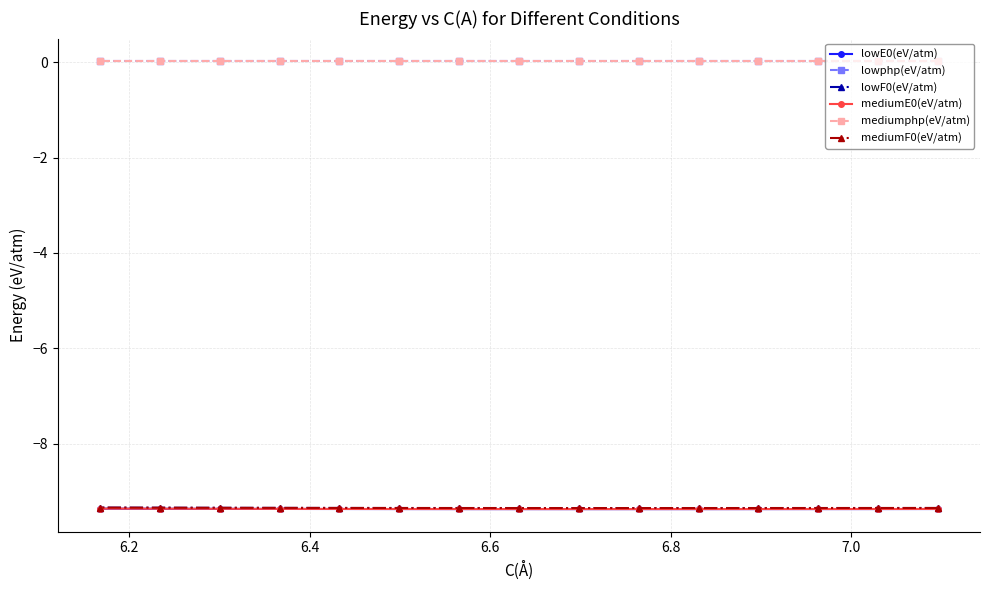

What is the value of the lowE0(eV/atm) point at the 3rd from the left?

-9.4